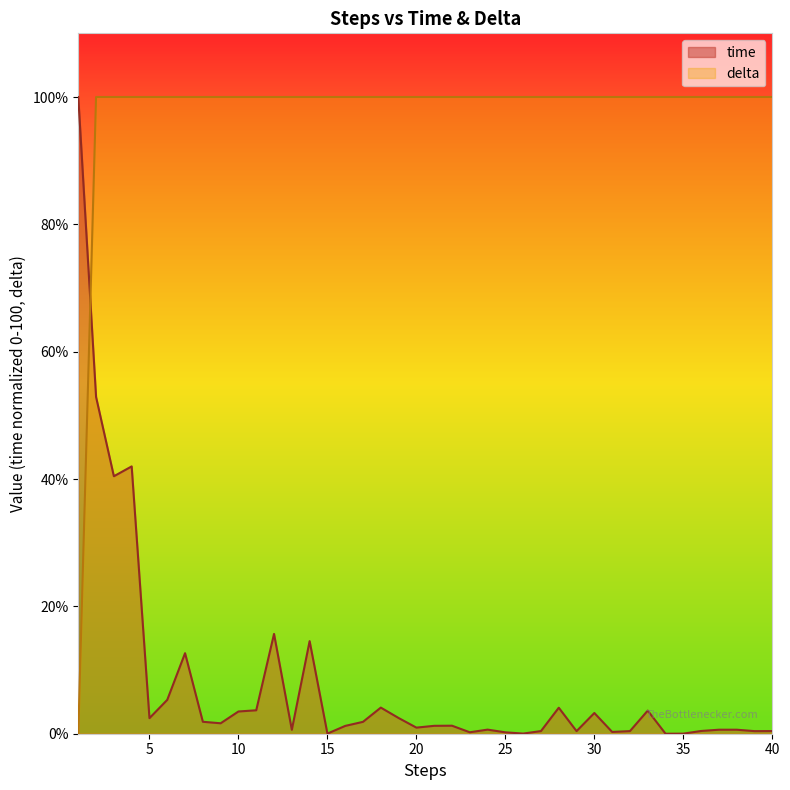

Reading left to right, transcribe all the data shown in this chart.

time: 100.0	52.9	40.4	42.0	2.4	5.3	12.6	1.9	1.6	3.5	3.7	15.7	0.6	14.5	0.0	1.2	1.9	4.1	2.5	1.0	1.2	1.3	0.2	0.6	0.2	0.0	0.4	4.1	0.4	3.3	0.3	0.4	3.6	0.0	0.0	0.4	0.6	0.6	0.4	0.4
delta: 0.0	100.0	100.0	100.0	100.0	100.0	100.0	100.0	100.0	100.0	100.0	100.0	100.0	100.0	100.0	100.0	100.0	100.0	100.0	100.0	100.0	100.0	100.0	100.0	100.0	100.0	100.0	100.0	100.0	100.0	100.0	100.0	100.0	100.0	100.0	100.0	100.0	100.0	100.0	100.0